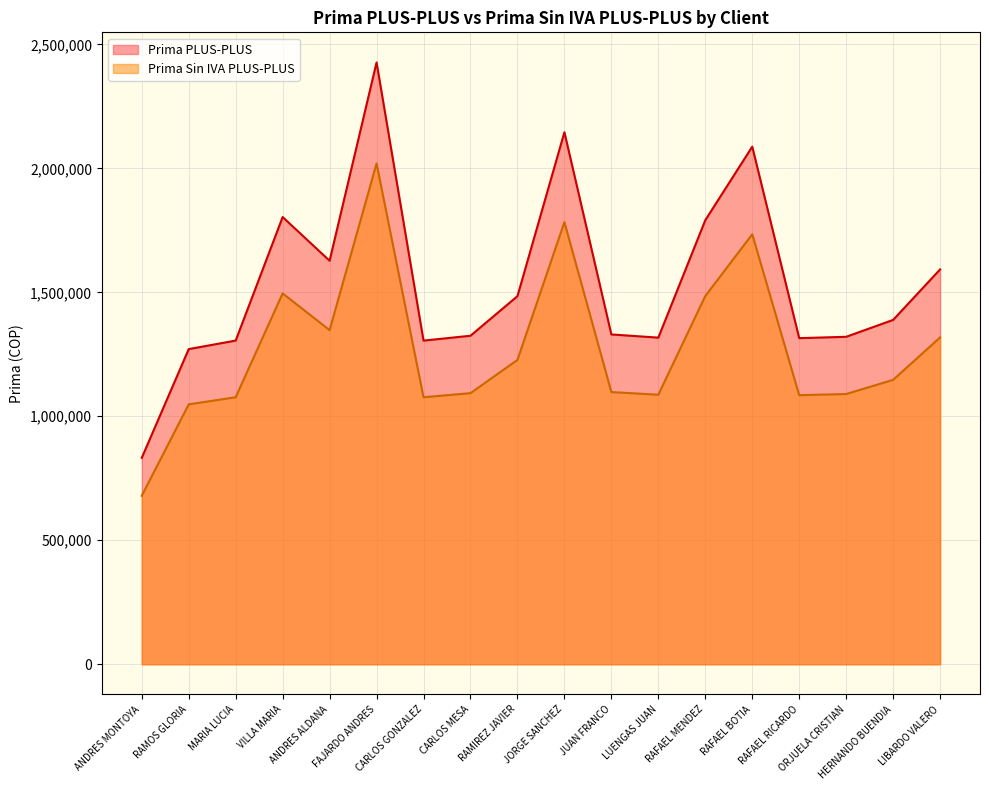

What is the difference between the second highest and second lowest values in the Prima PLUS-PLUS series?

874629.6